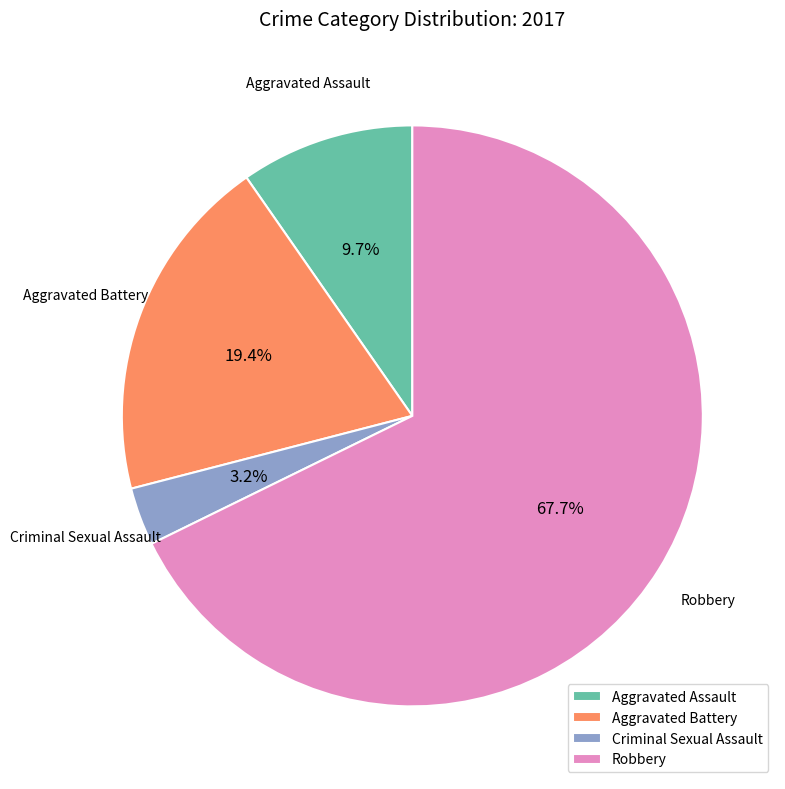

How much of the chart is everything except Robbery?

32.3%